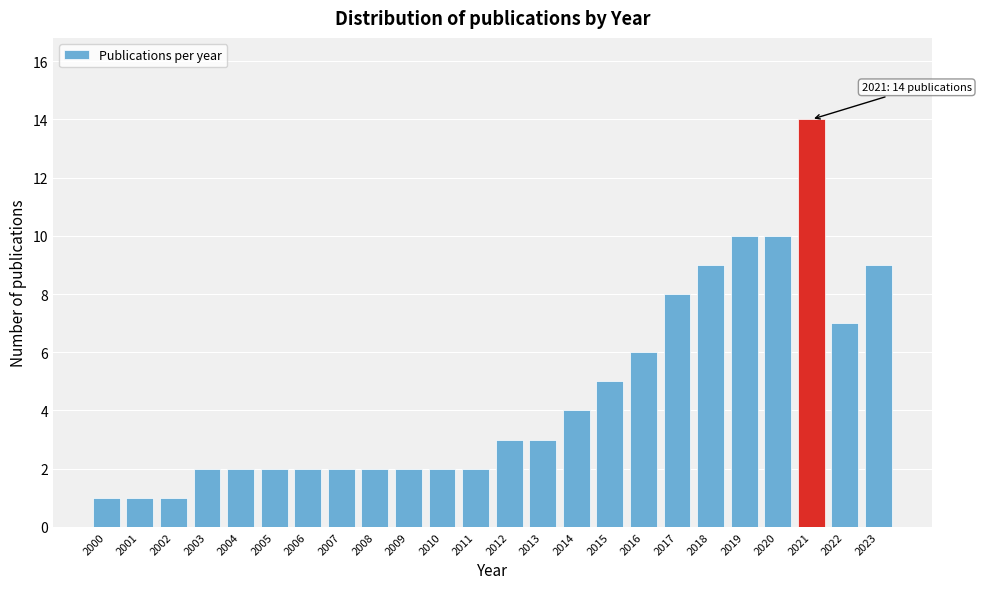

Reading right to left, what are all the values shown in this chart?

9	7	14	10	10	9	8	6	5	4	3	3	2	2	2	2	2	2	2	2	2	1	1	1